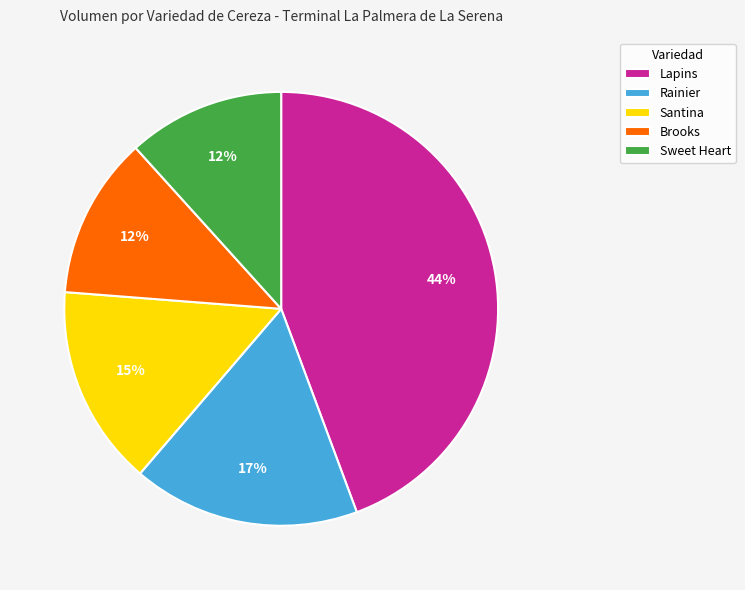

Do Brooks and Santina together represent more than half of the pie?

No